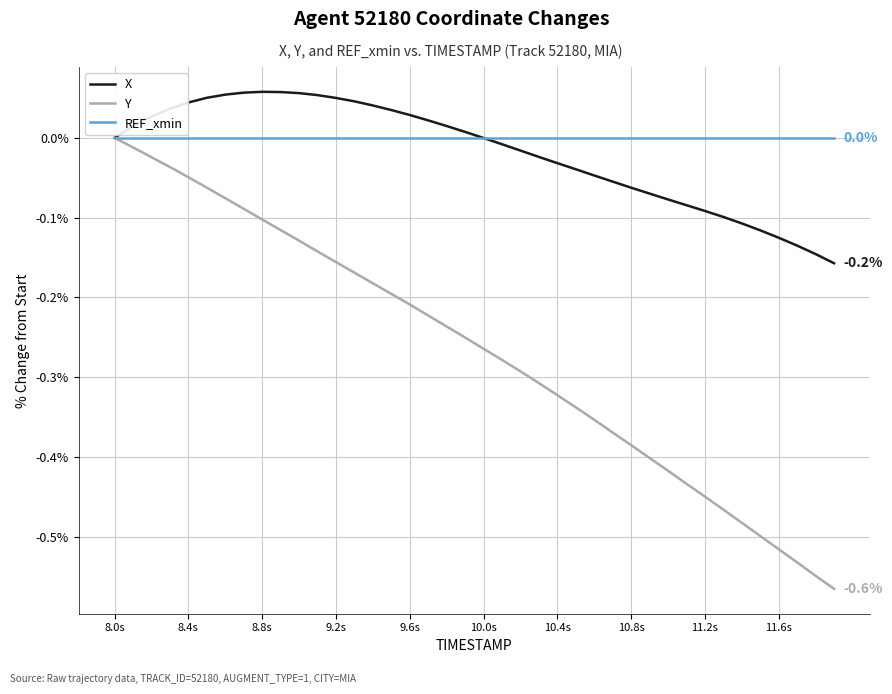

Which series has the largest range (max minus min)?

Y